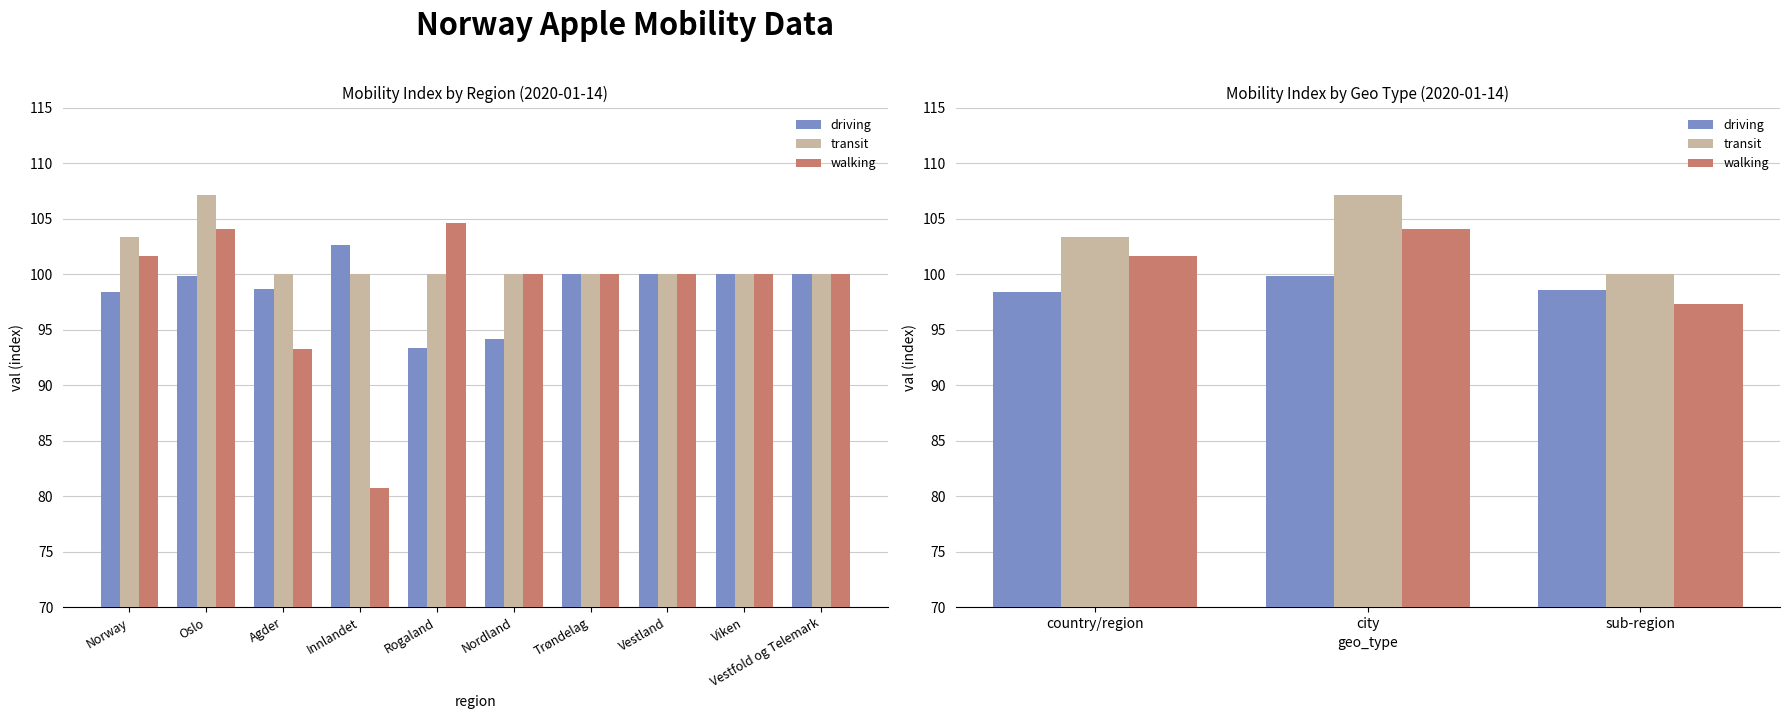

How many data points does each series have?

3